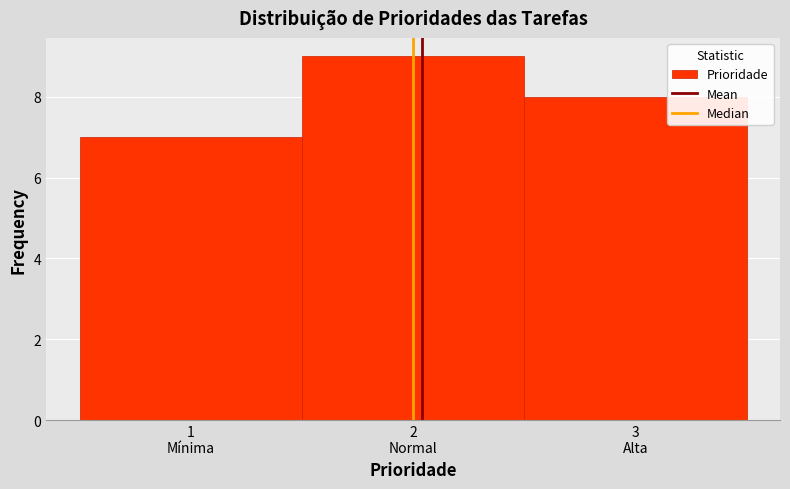

Reading left to right, transcribe all the data shown in this chart.

7	9	8